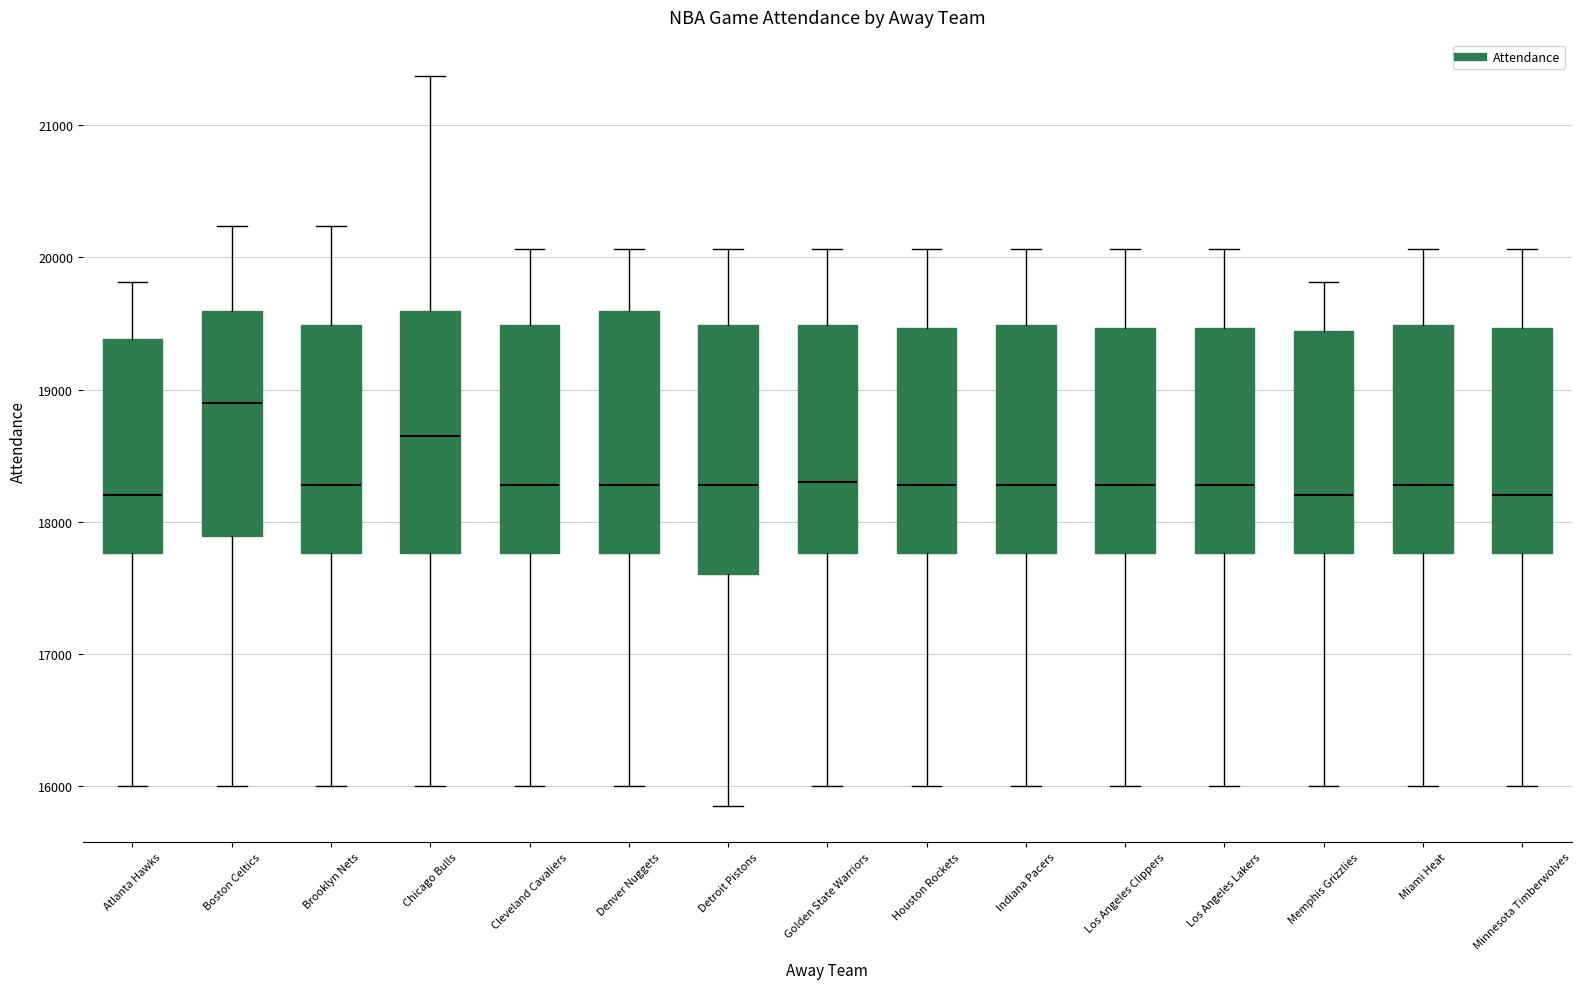

Reading left to right, read every box against the y-axis: the position of its median line, the range the box covers, and the ends of its whiskers. The values are not printed on the chart, so give them approximately, as read against the axis.

Atlanta Hawks: median 18200, box 17800 to 19400, whiskers 16000 to 19800
Boston Celtics: median 18900, box 17900 to 19600, whiskers 16000 to 20200
Brooklyn Nets: median 18300, box 17800 to 19500, whiskers 16000 to 20200
Chicago Bulls: median 18700, box 17800 to 19600, whiskers 16000 to 21400
Cleveland Cavaliers: median 18300, box 17800 to 19500, whiskers 16000 to 20100
Denver Nuggets: median 18300, box 17800 to 19600, whiskers 16000 to 20100
Detroit Pistons: median 18300, box 17600 to 19500, whiskers 15900 to 20100
Golden State Warriors: median 18300, box 17800 to 19500, whiskers 16000 to 20100
Houston Rockets: median 18300, box 17800 to 19500, whiskers 16000 to 20100
Indiana Pacers: median 18300, box 17800 to 19500, whiskers 16000 to 20100
Los Angeles Clippers: median 18300, box 17800 to 19500, whiskers 16000 to 20100
Los Angeles Lakers: median 18300, box 17800 to 19500, whiskers 16000 to 20100
Memphis Grizzlies: median 18200, box 17800 to 19400, whiskers 16000 to 19800
Miami Heat: median 18300, box 17800 to 19500, whiskers 16000 to 20100
Minnesota Timberwolves: median 18200, box 17800 to 19500, whiskers 16000 to 20100